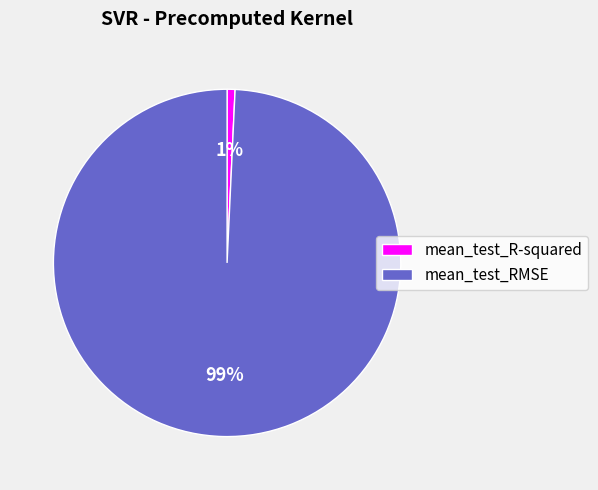

Do mean_test_RMSE and mean_test_R-squared together represent more than half of the pie?

Yes